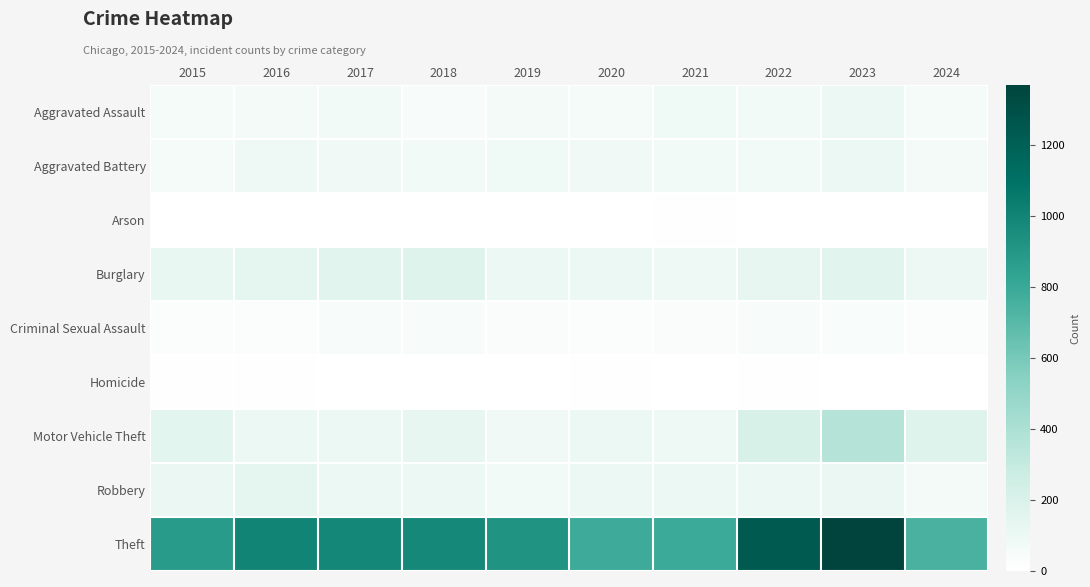

Reading left to right, transcribe all the data shown in this chart.

Aggravated Assault: 2015=54	2016=66	2017=72	2018=43	2019=65	2020=56	2021=86	2022=78	2023=110	2024=57
Aggravated Battery: 2015=64	2016=93	2017=83	2018=70	2019=88	2020=82	2021=75	2022=71	2023=102	2024=66
Arson: 2015=2	2016=2	2017=1	2018=3	2019=2	2020=4	2021=8	2022=4	2023=2	2024=2
Burglary: 2015=121	2016=139	2017=162	2018=176	2019=110	2020=110	2021=95	2022=132	2023=161	2024=99
Criminal Sexual Assault: 2015=28	2016=28	2017=44	2018=43	2019=36	2020=27	2021=36	2022=43	2023=38	2024=26
Homicide: 2015=13	2016=8	2017=5	2018=2	2019=0	2020=6	2021=2	2022=10	2023=3	2024=0
Motor Vehicle Theft: 2015=152	2016=110	2017=104	2018=127	2019=84	2020=109	2021=96	2022=219	2023=364	2024=173
Robbery: 2015=117	2016=144	2017=105	2018=107	2019=75	2020=102	2021=105	2022=108	2023=114	2024=69
Theft: 2015=874	2016=999	2017=979	2018=977	2019=914	2020=782	2021=791	2022=1235	2023=1368	2024=748